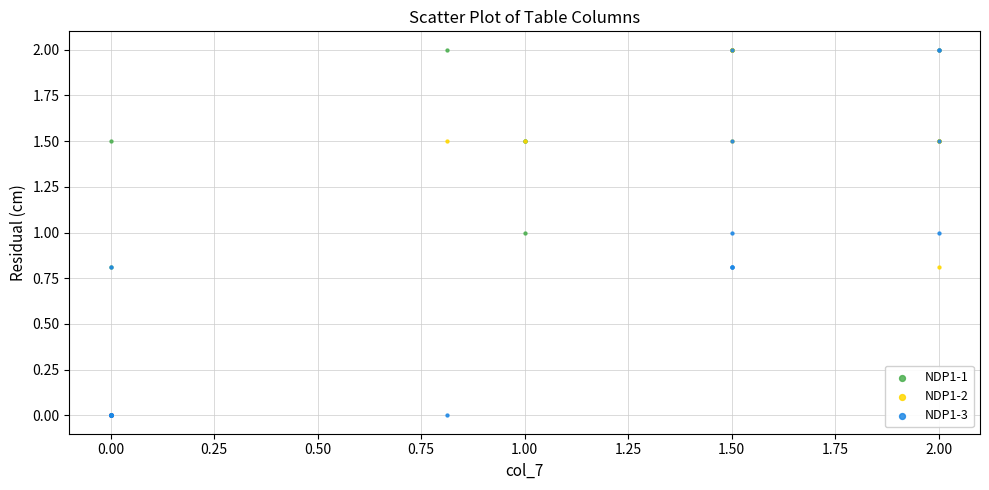

What are all the series names shown in the legend?

NDP1-1, NDP1-2, NDP1-3